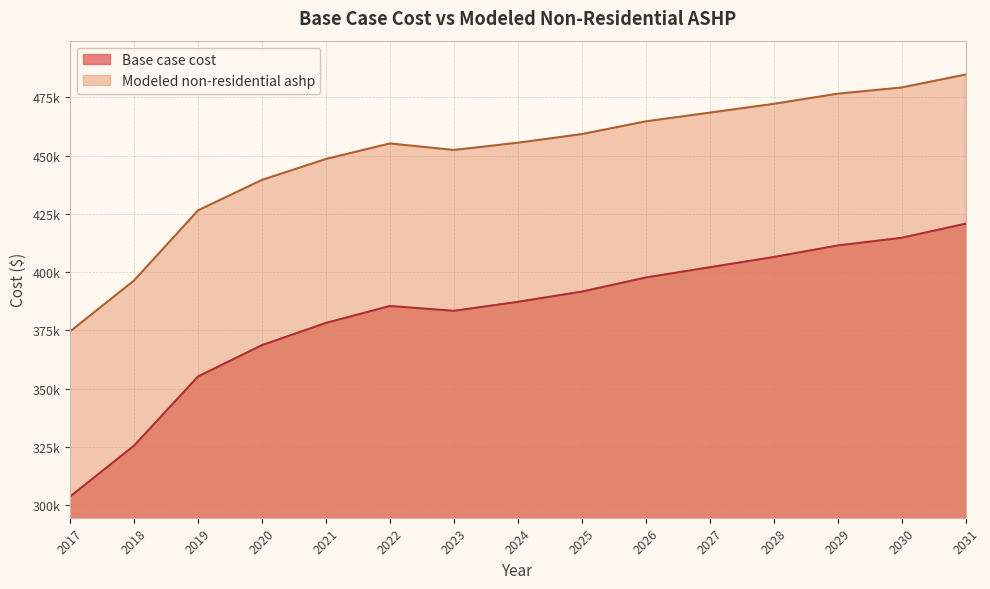

At how many categories does at least one series exceed 468073?

5